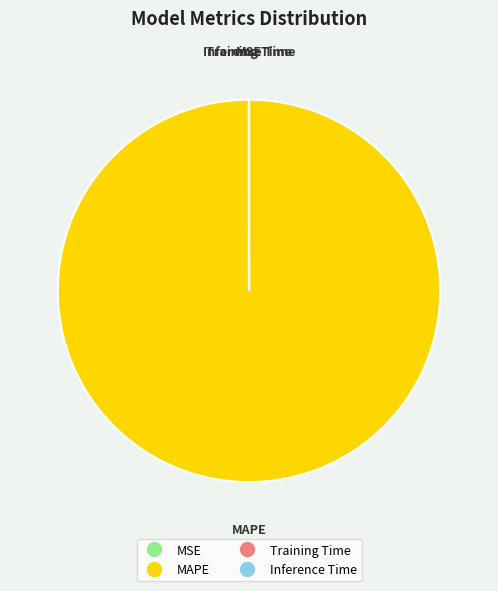

Which slice is the largest?

MAPE